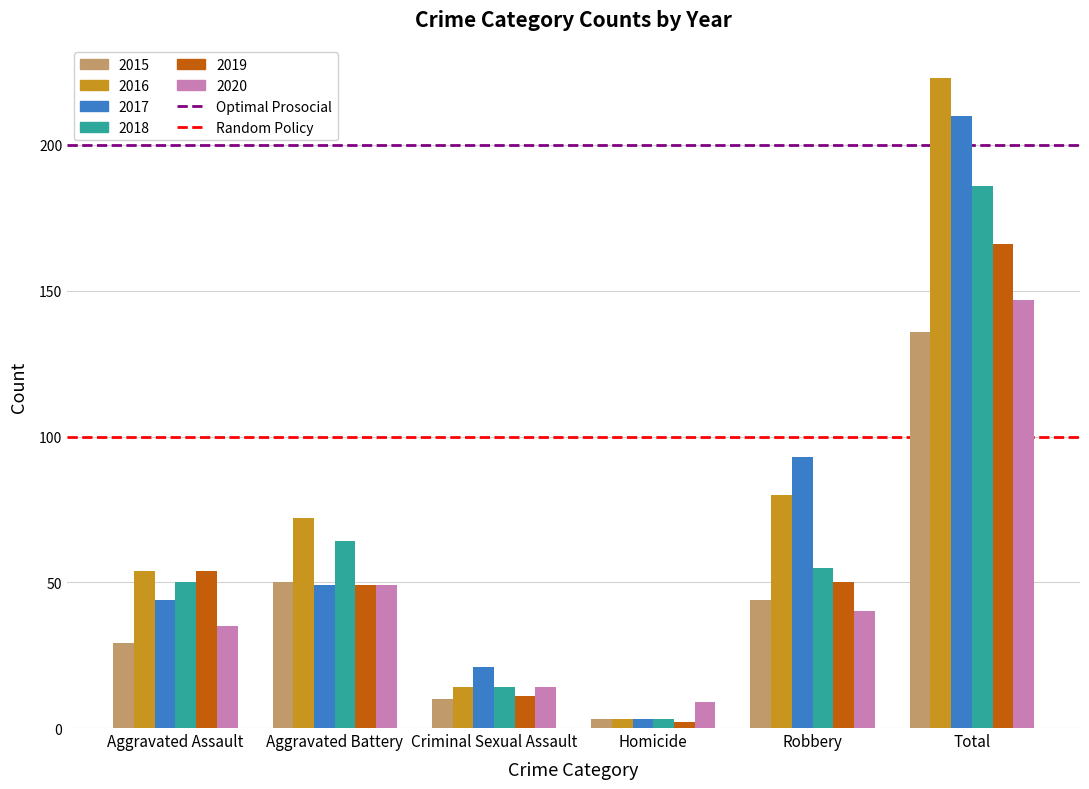

List the series in order of their peak value, highest first.

2016, 2017, 2018, 2019, 2020, 2015